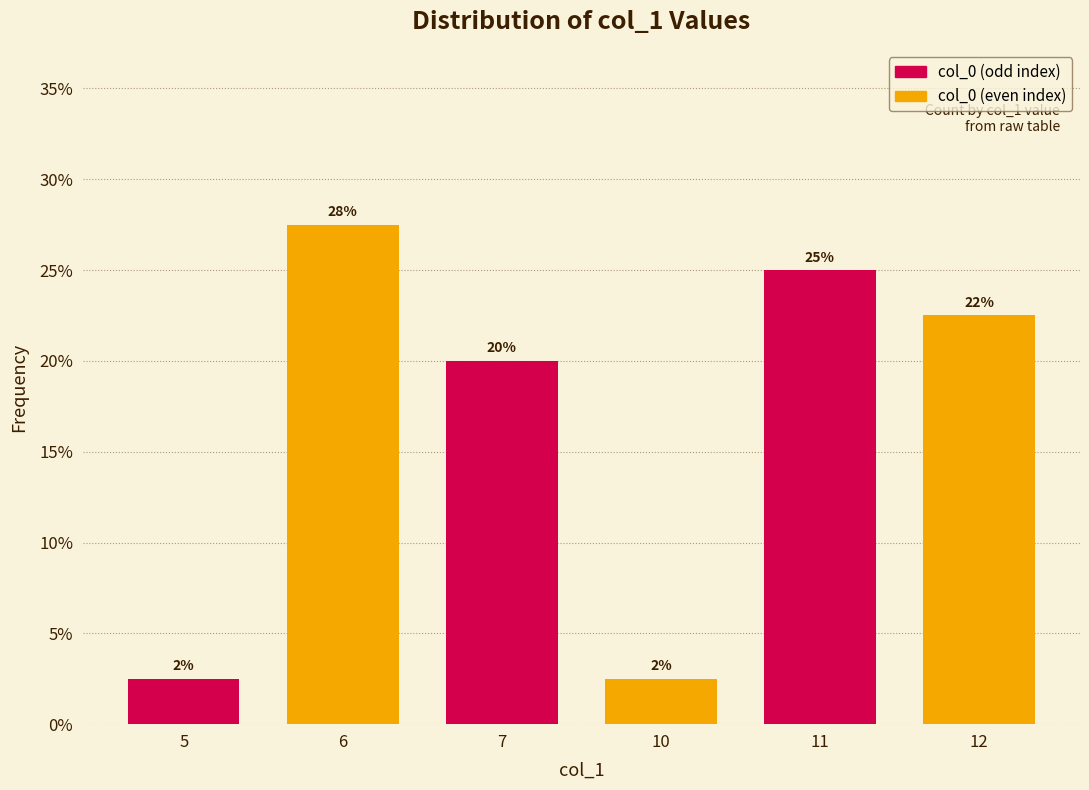

Which category has the highest value across all series?

6